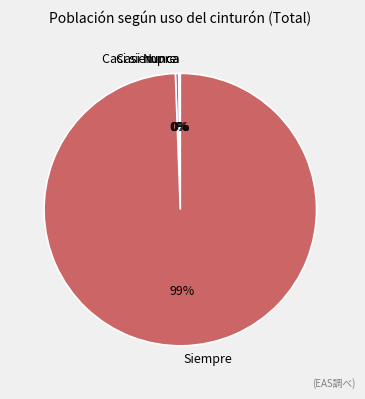

Which category has the biggest portion of the pie?

Siempre